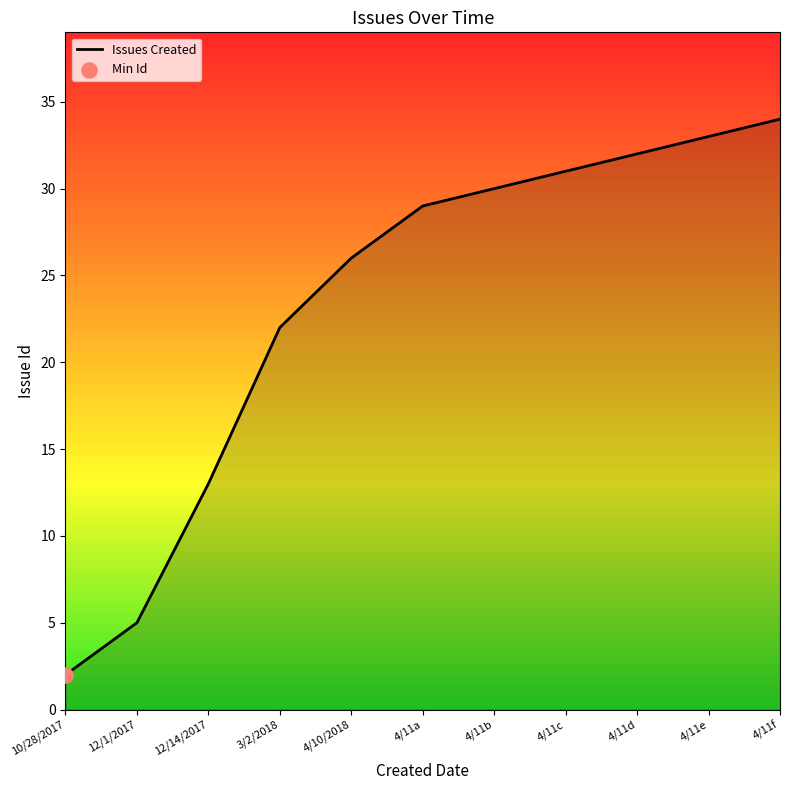

What is the change in value from 12/14/2017 to 4/11d?

+19